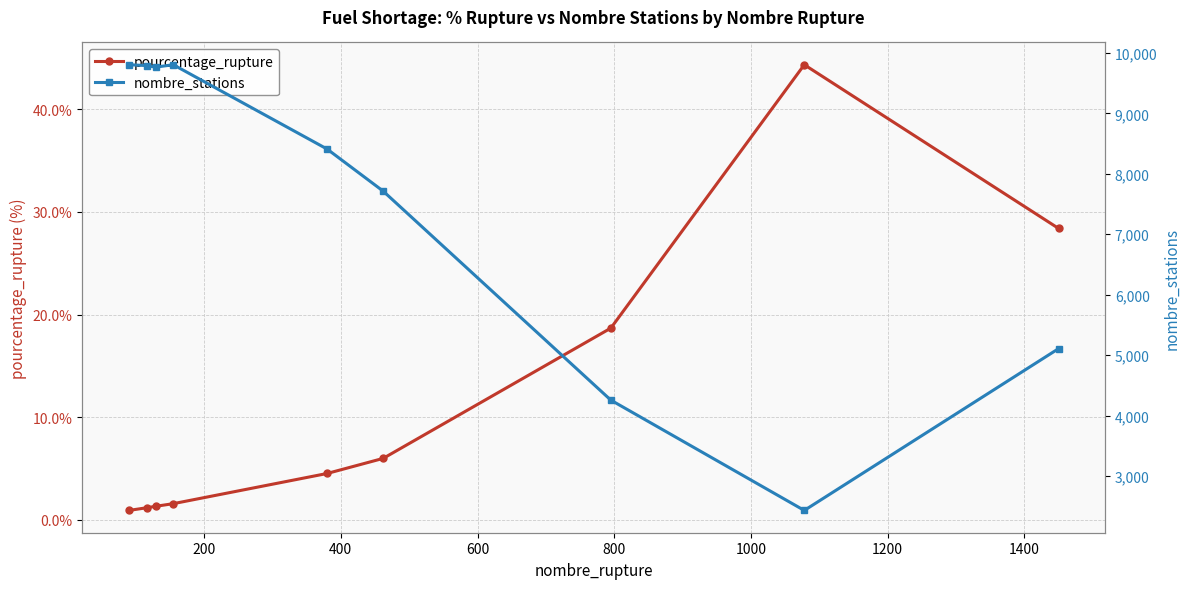

True or false: pourcentage_rupture and nombre_stations cross at least once.

False